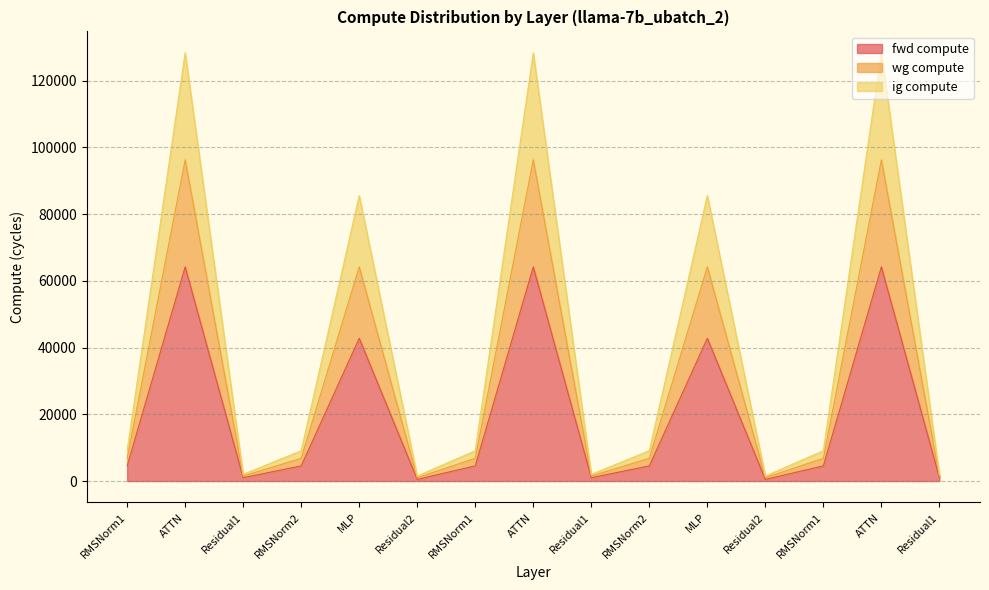

At which category does ig compute reach its first local valley?

Residual1